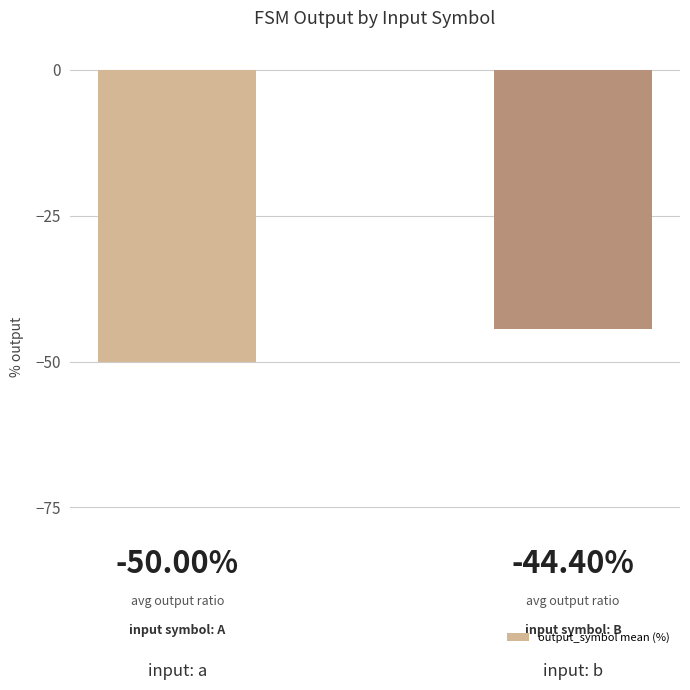

Are the bars horizontal?

No